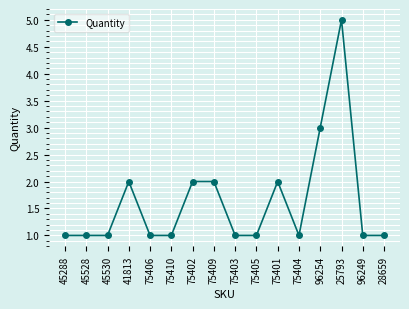

What position from the left is 75403?

9